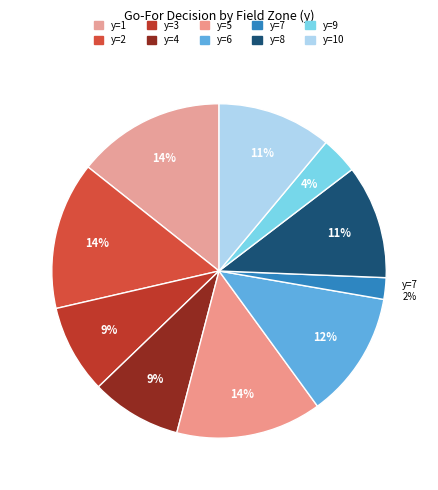

Count the number of slices in the pie.

10